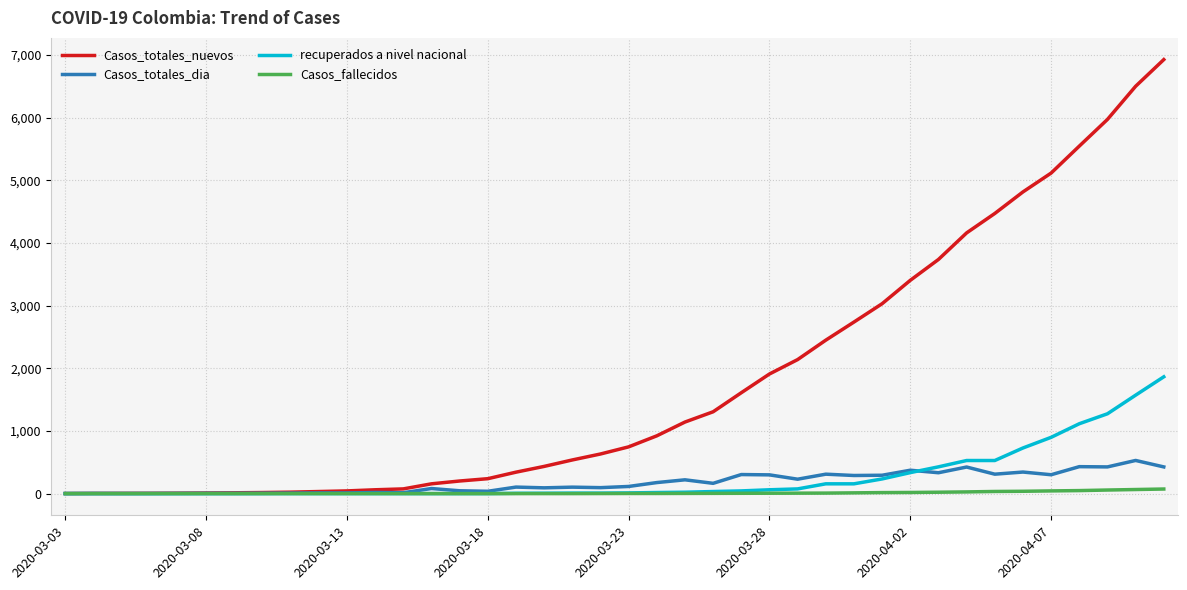

Which series has the largest total across all categories?

Casos_totales_nuevos